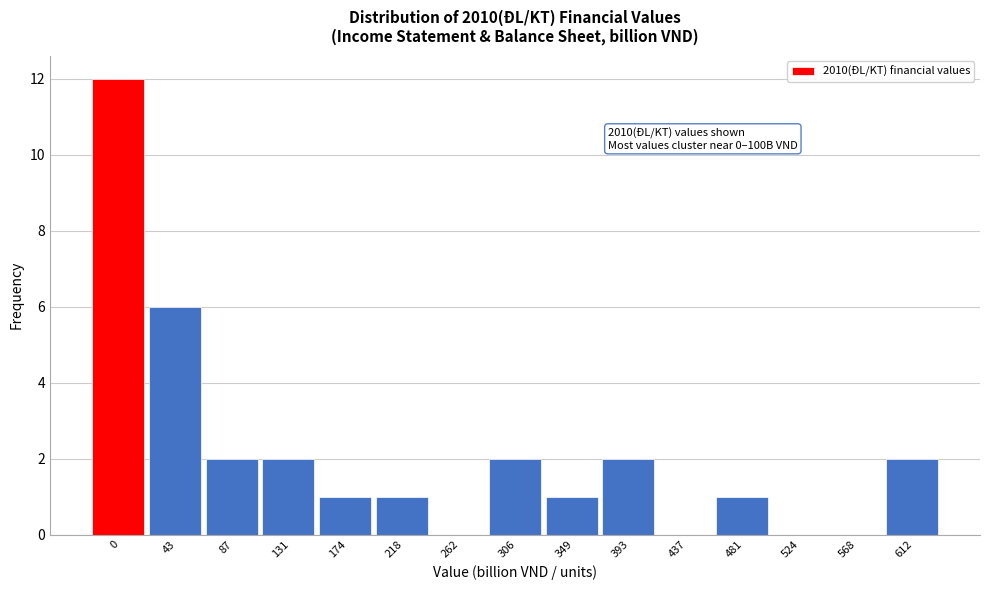

Reading left to right, list all the values displayed in this chart.

0=12	43=6	87=2	131=2	174=1	218=1	262=0	306=2	349=1	393=2	437=0	481=1	524=0	568=0	612=2